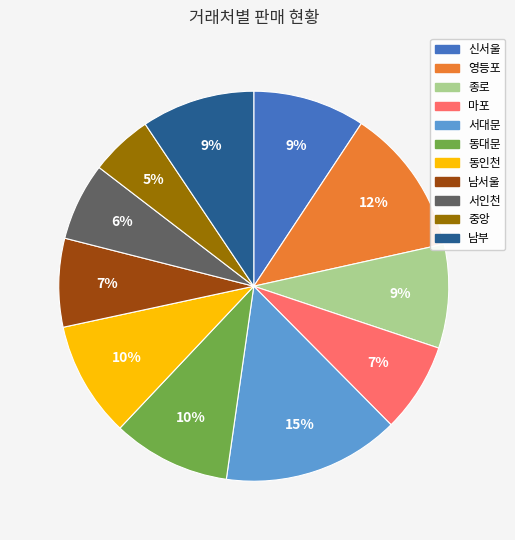

Which category has the biggest portion of the pie?

서대문